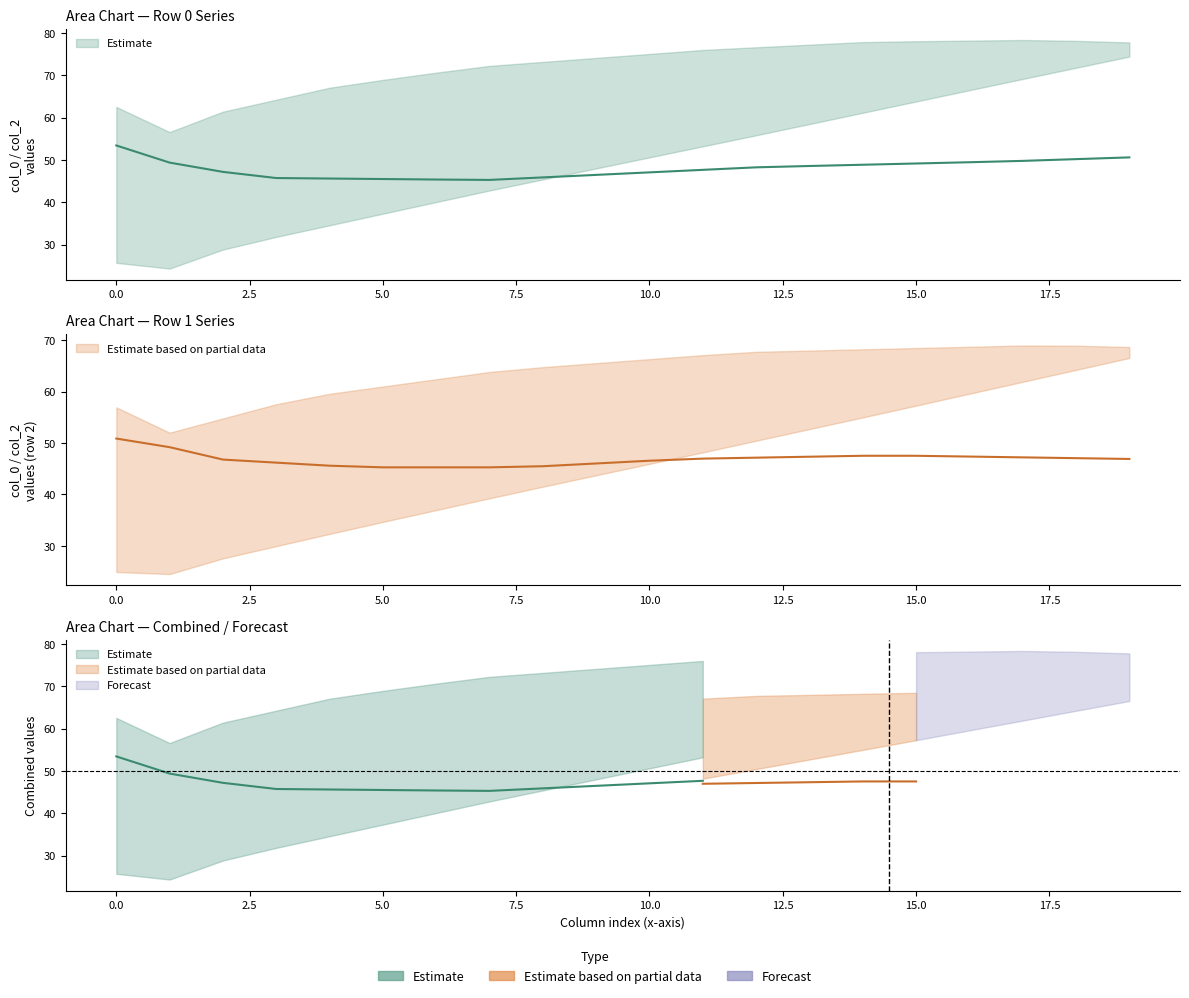

Is it true that col_5 equals 25.7 at 0?

True